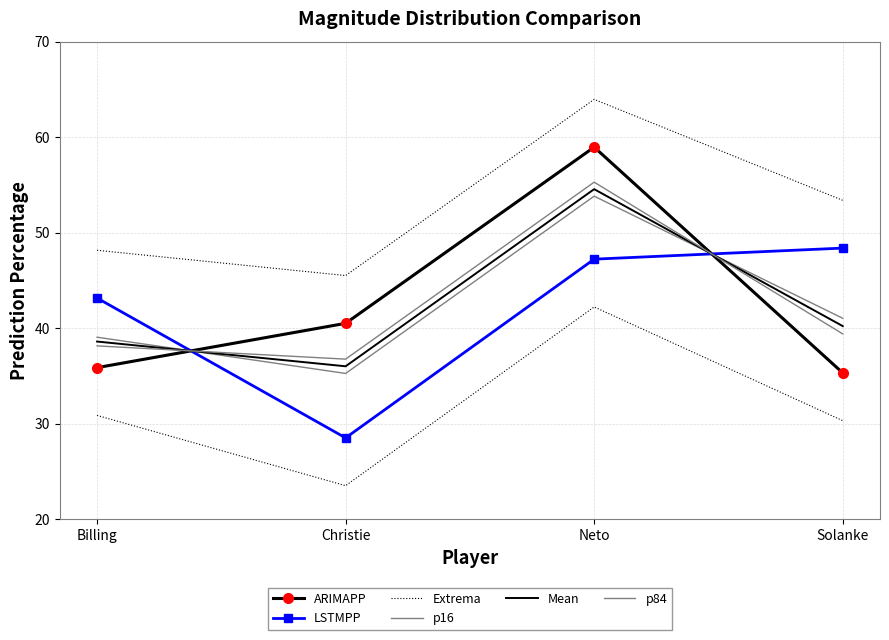

What is the difference between the p16 values at Neto and Solanke?

12.8